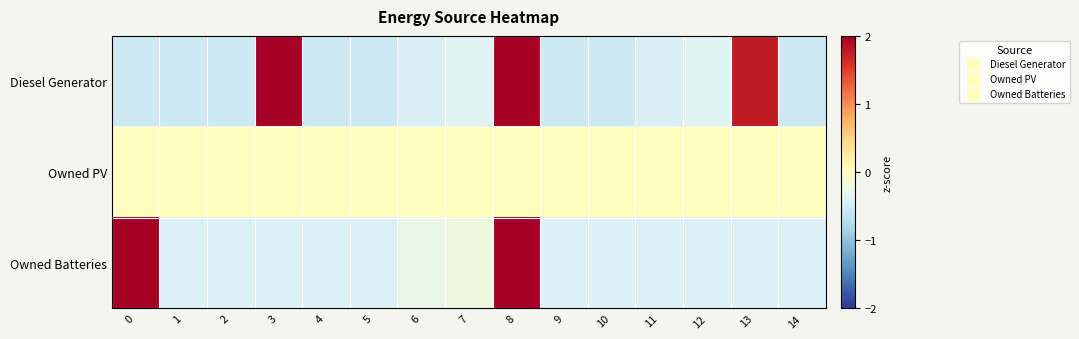

What is the smallest value displayed?

-0.5